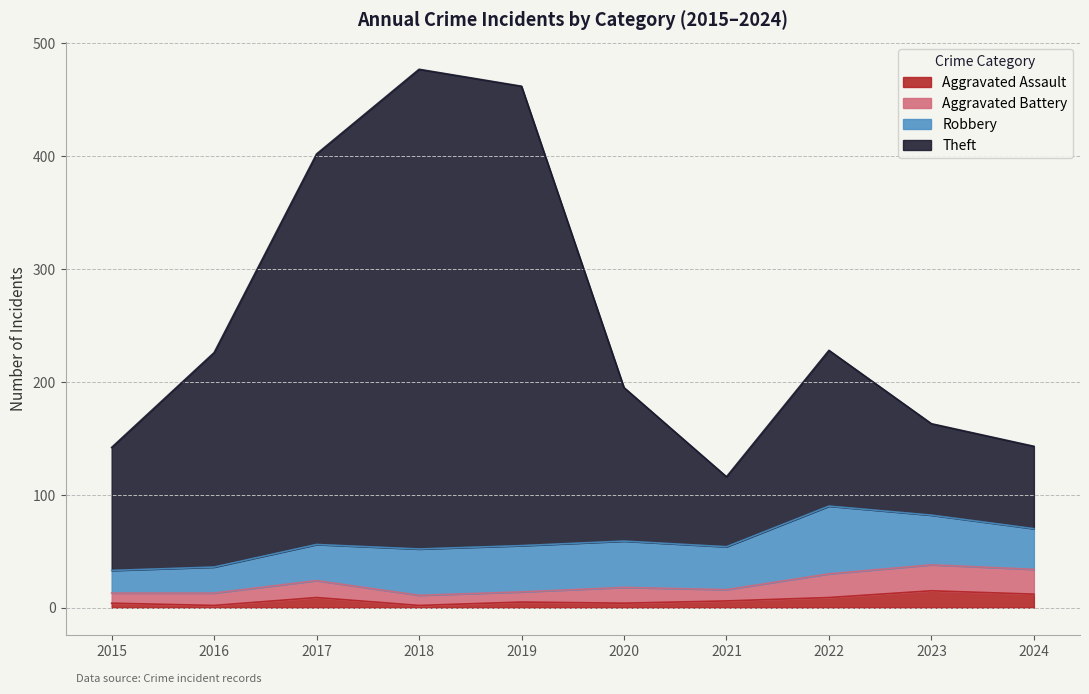

What is the value of the Aggravated Assault point at the 5th from the left?

5